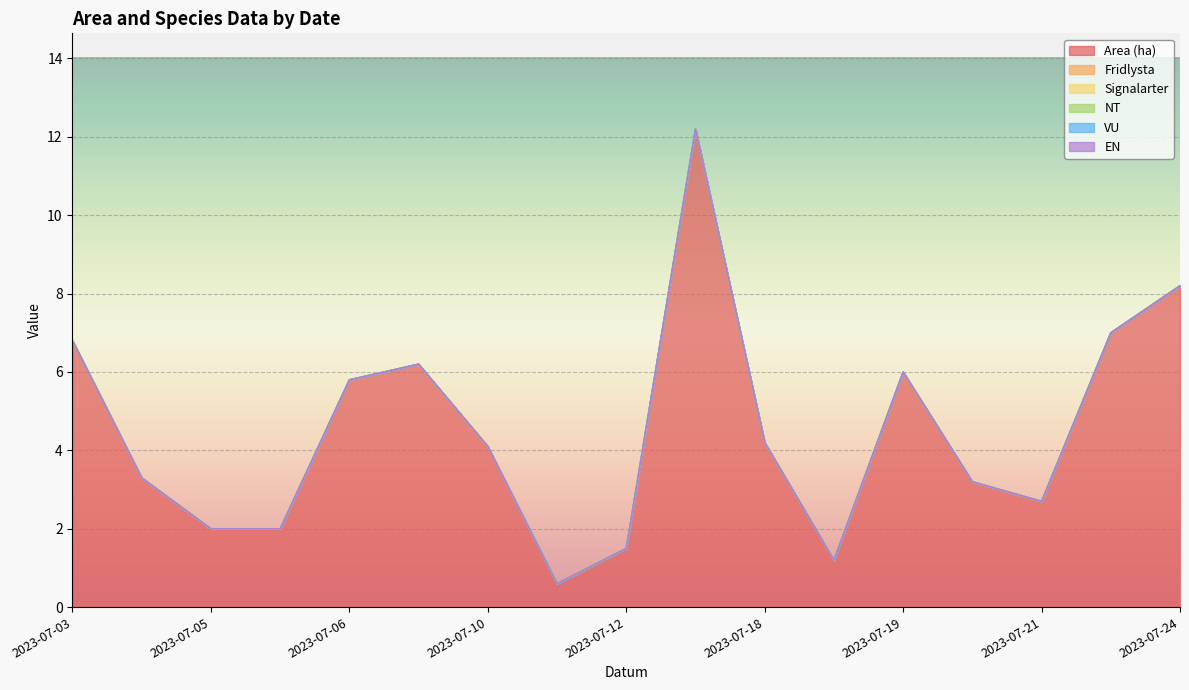

Reading left to right, extract all data points from this chart.

Area (ha): 6.8	3.3	2.0	2.0	5.8	6.2	4.1	0.6	1.5	12.2	4.2	1.2	6.0	3.2	2.7	7.0	8.2
Fridlysta: 0.0	0.0	0.0	0.0	0.0	0.0	0.0	0.0	0.0	0.0	0.0	0.0	0.0	0.0	0.0	0.0	0.0
Signalarter: 0.0	0.0	0.0	0.0	0.0	0.0	0.0	0.0	0.0	0.0	0.0	0.0	0.0	0.0	0.0	0.0	0.0
NT: 0.0	0.0	0.0	0.0	0.0	0.0	0.0	0.0	0.0	0.0	0.0	0.0	0.0	0.0	0.0	0.0	0.0
VU: 0.0	0.0	0.0	0.0	0.0	0.0	0.0	0.0	0.0	0.0	0.0	0.0	0.0	0.0	0.0	0.0	0.0
EN: 0.0	0.0	0.0	0.0	0.0	0.0	0.0	0.0	0.0	0.0	0.0	0.0	0.0	0.0	0.0	0.0	0.0